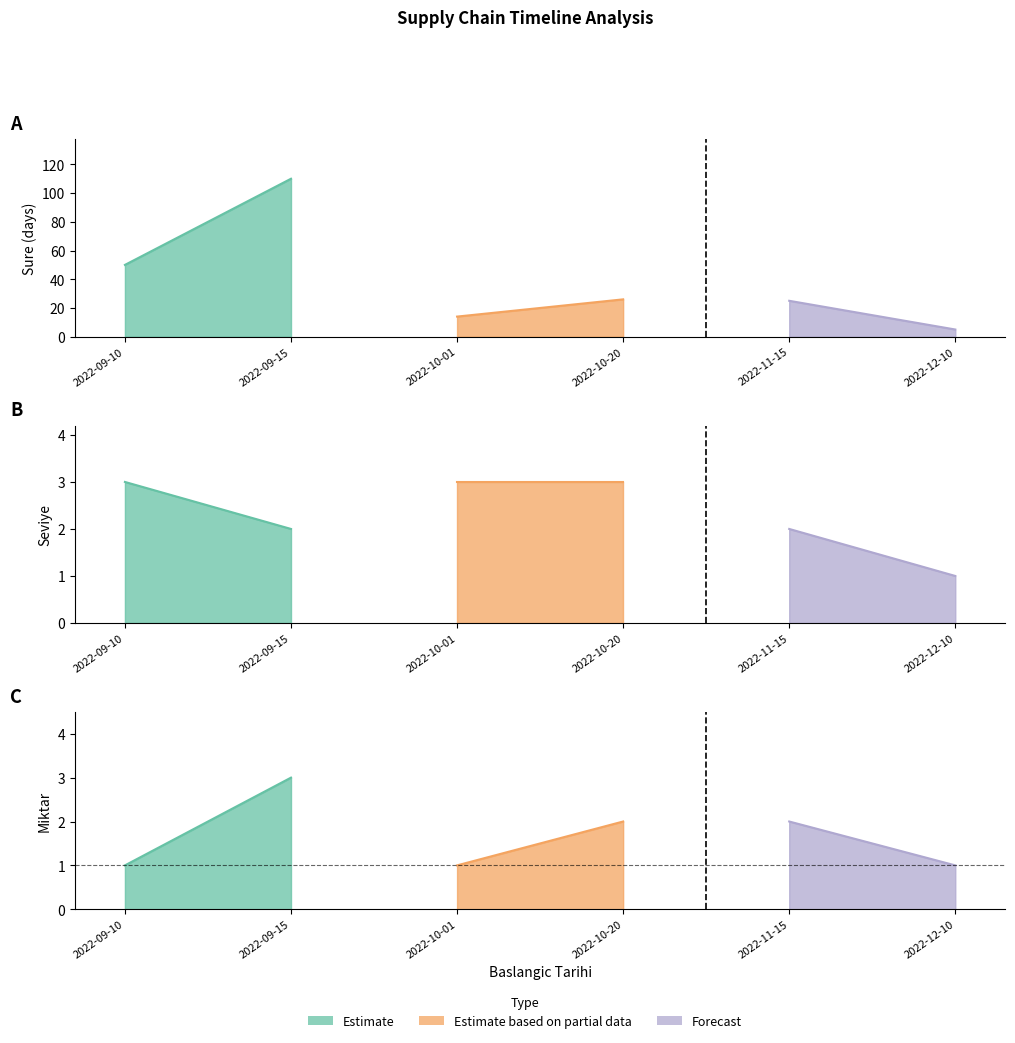

What is the average value of the seviye series?

2